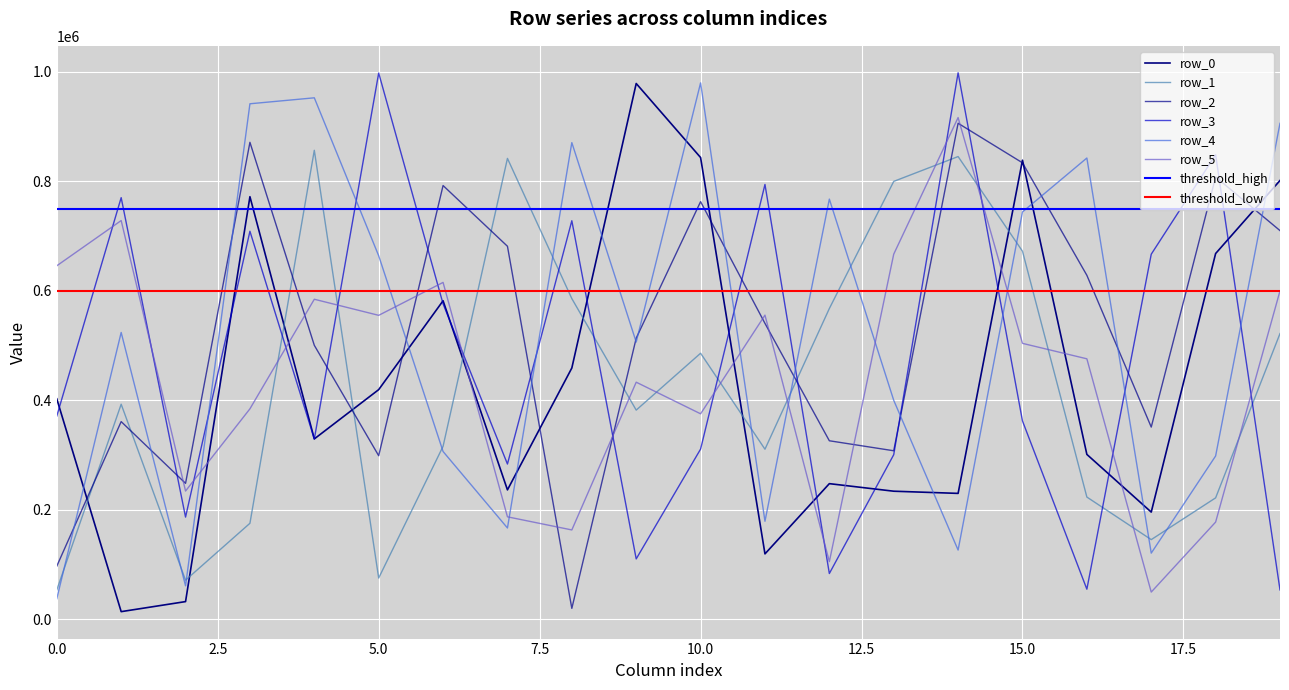

The row_3 series shows 83244 at 12. True or false?

True